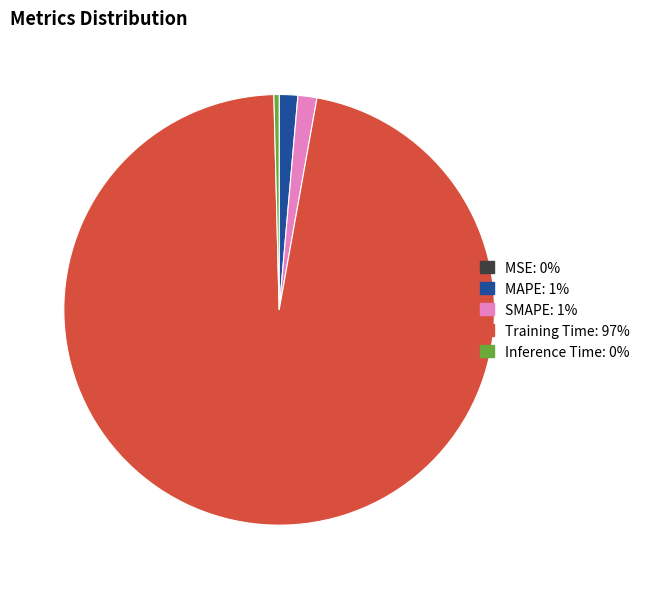

What is the largest slice in the pie chart?

Training Time